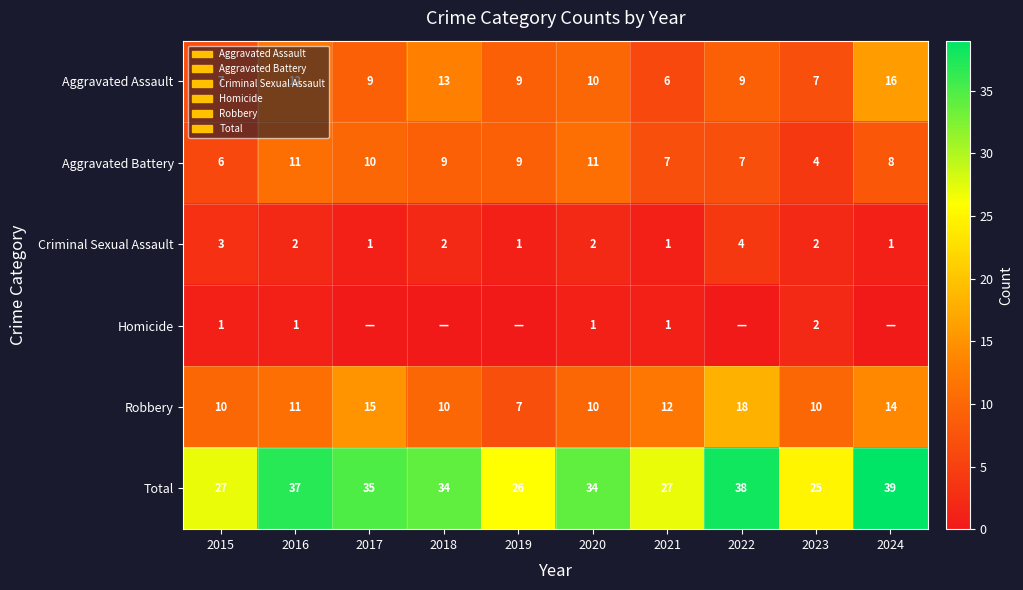

What is the difference between the Aggravated Assault values at 2016 and 2023?

5